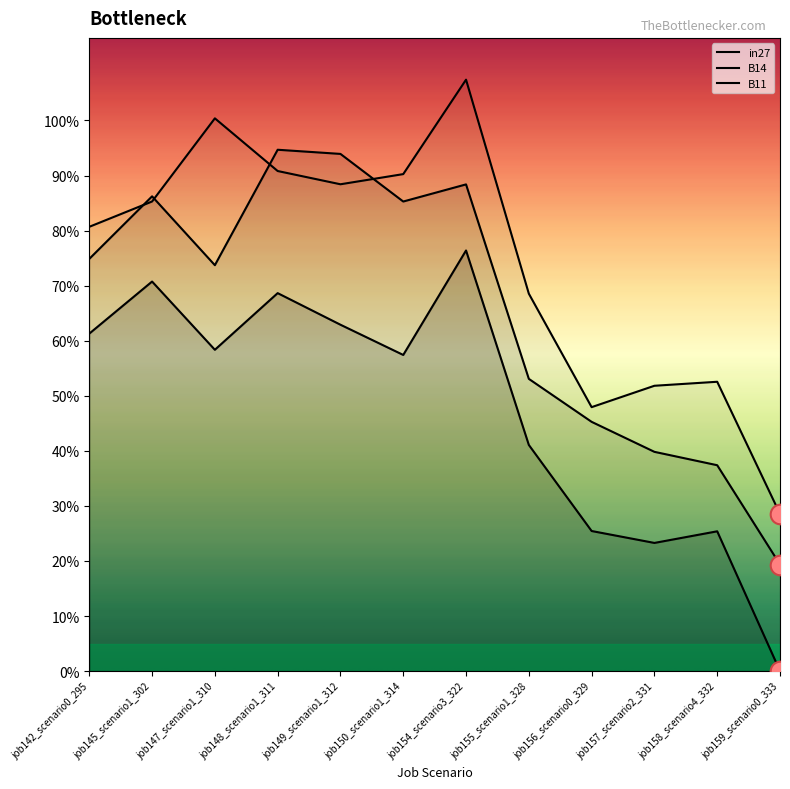

Which series has the widest spread of Y values?

B11